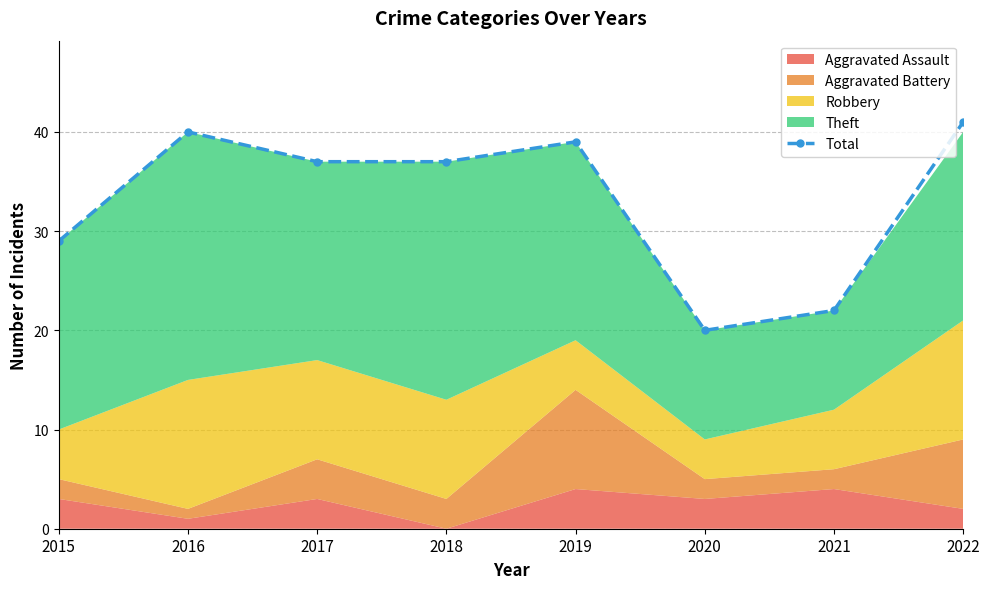

Reading left to right, extract all data points from this chart.

2015=29	2016=40	2017=37	2018=37	2019=39	2020=20	2021=22	2022=41